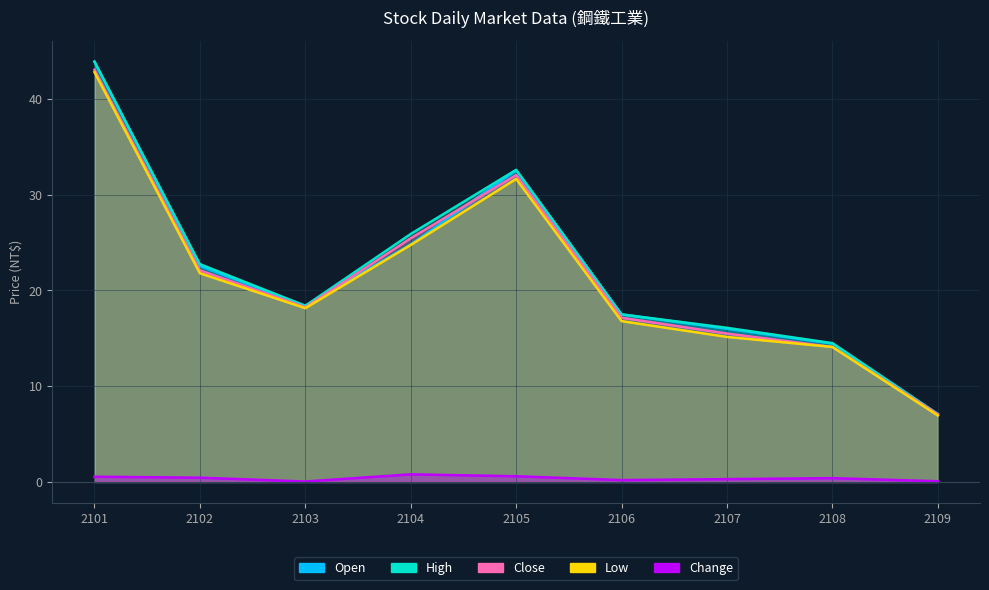

Where is Close nearest to the value 25?

2104